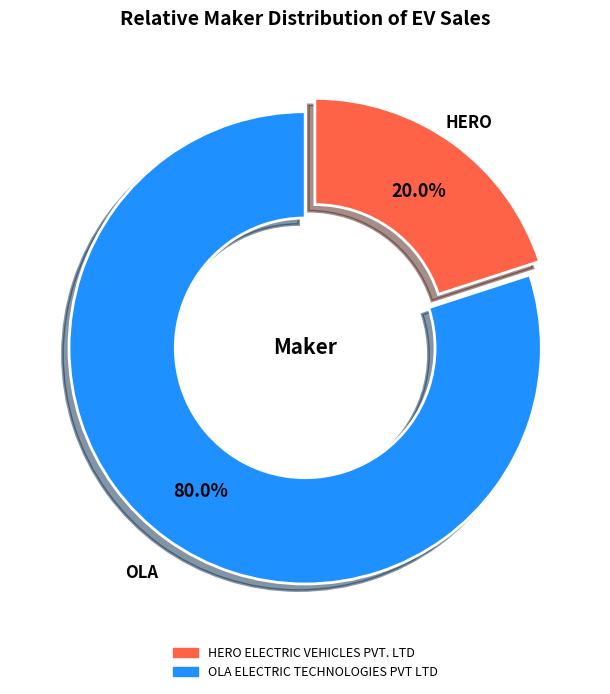

To the nearest percent, what percentage of the pie is OLA ELECTRIC TECHNOLOGIES PVT LTD?

80%